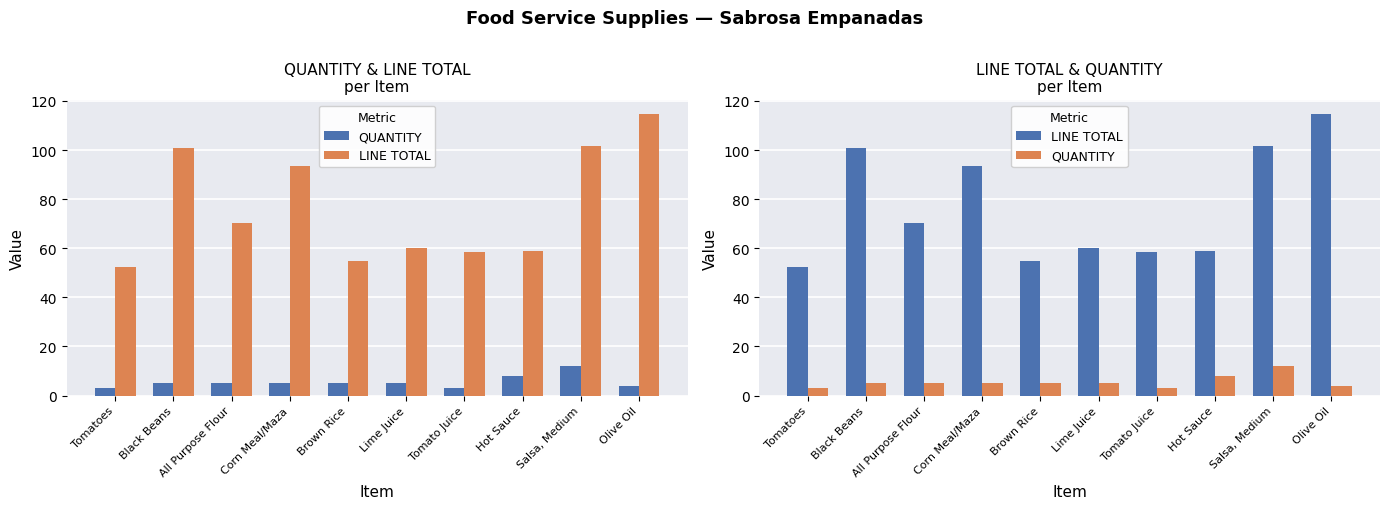

What is the approximate value of QUANTITY at Corn Meal/Maza?

5.0